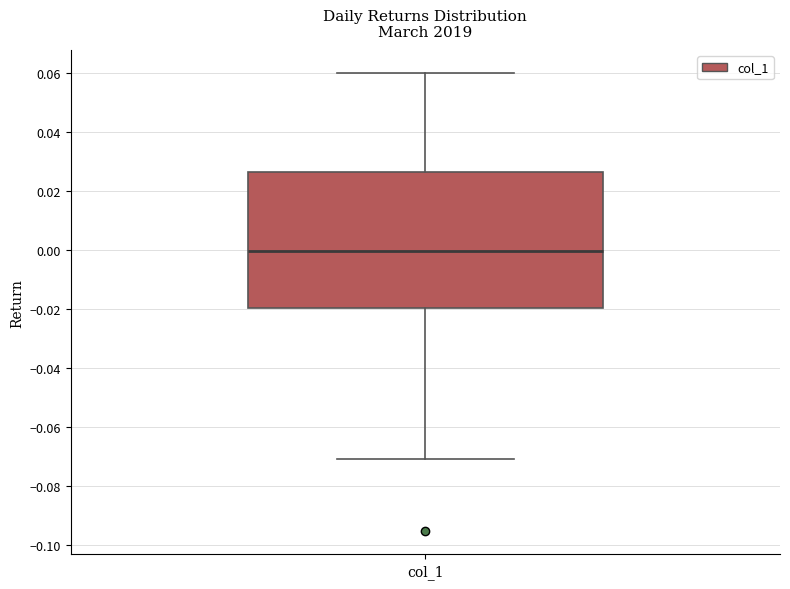

Read this box plot against the y-axis: the position of the median line, the range covered by the box, and the ends of both whiskers. The values are not printed on the chart, so give them approximately, as read against the axis.

median 0.000, box -0.020 to 0.026, whiskers -0.072 to 0.060